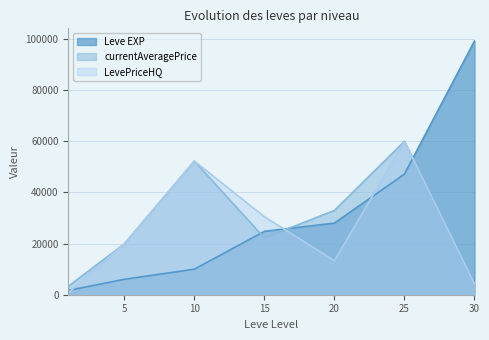

Does the chart have visible grid lines?

Yes